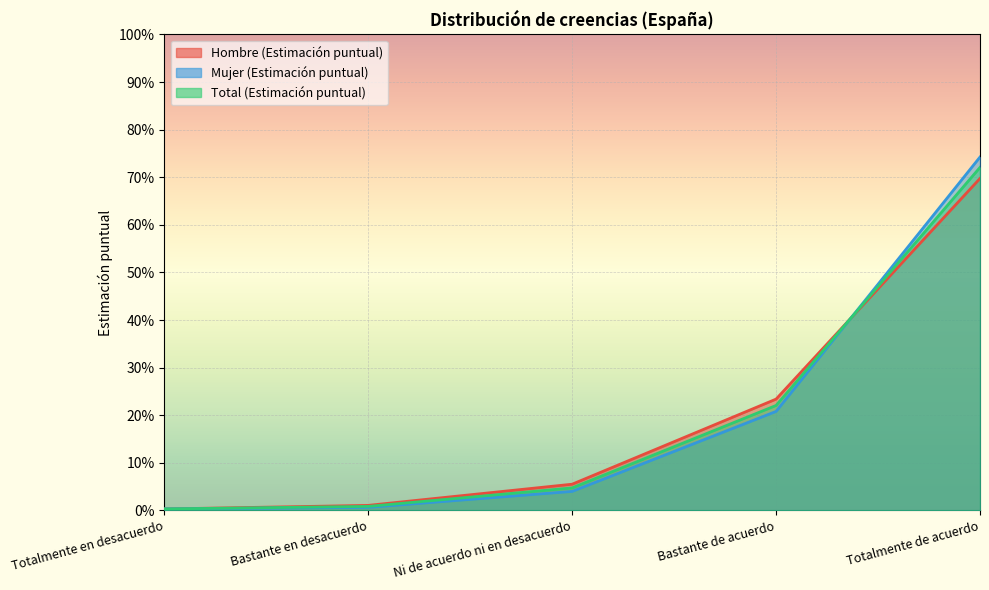

Reading left to right, what are all the values shown in this chart?

Hombre (Estimación puntual): 0.0	0.0	0.1	0.2	0.7
Mujer (Estimación puntual): 0.0	0.0	0.0	0.2	0.7
Total (Estimación puntual): 0.0	0.0	0.0	0.2	0.7